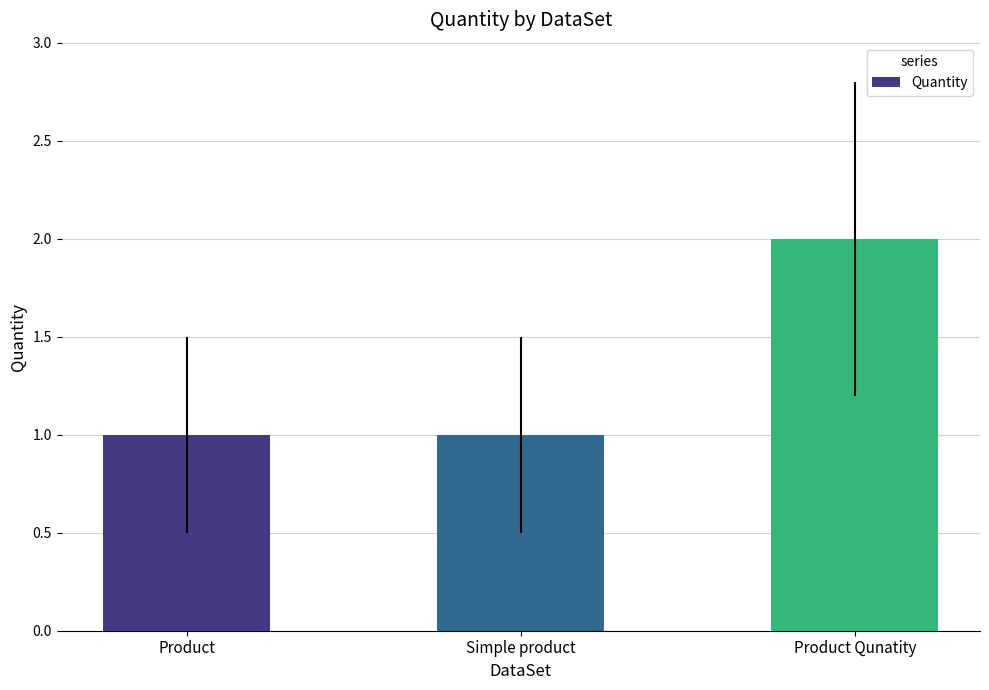

Approximately how many times larger is the value at Simple product compared to Product Qunatity?

0.5